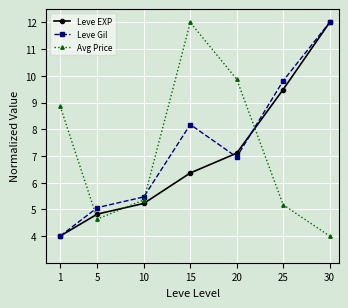

List the labels in order of Leve EXP value, smallest first.

1, 5, 10, 15, 20, 25, 30